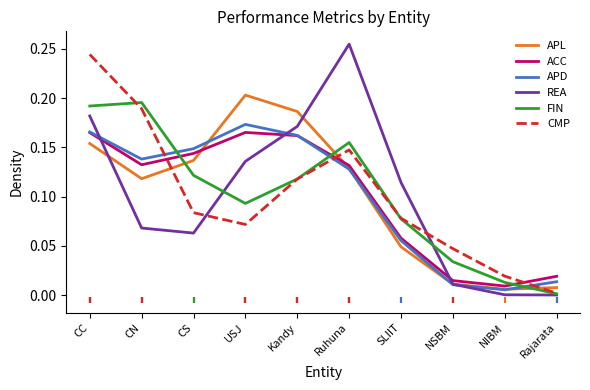

In ACC, how many points are higher than both neighbors (excluding endpoints)?

1